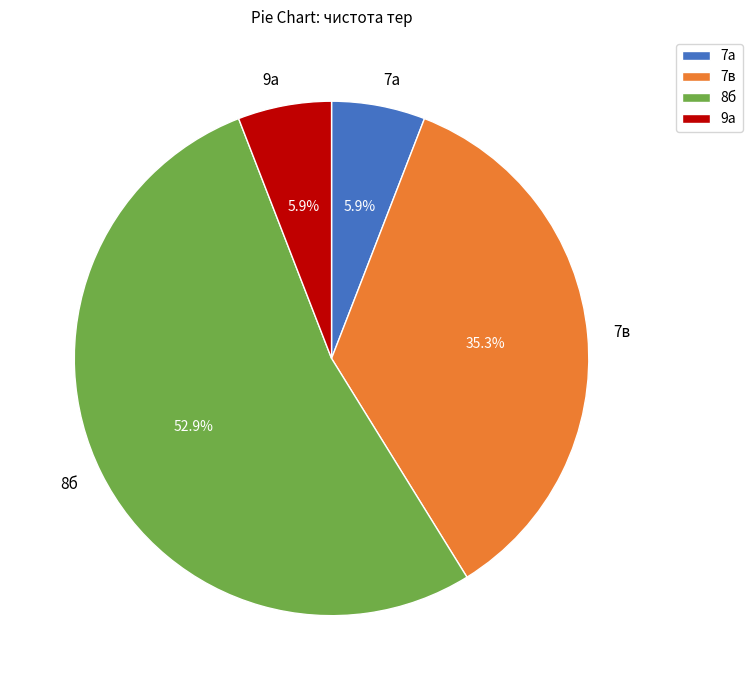

How many slices are in this pie chart?

4